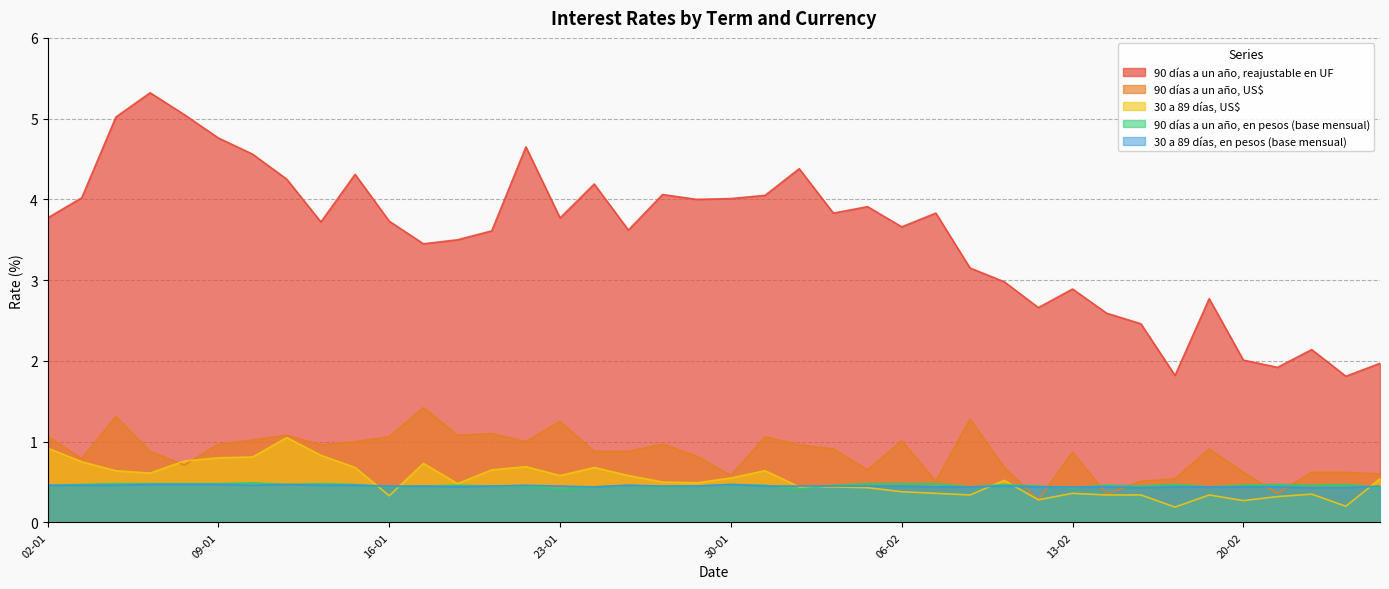

How many interior local peaks does the 90 días a un año, reajustable en UF series have?

11